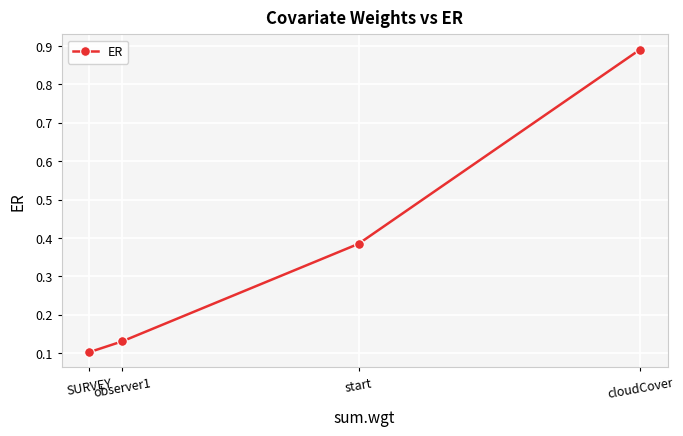

What is the change in value from SURVEY to cloudCover?

+0.8